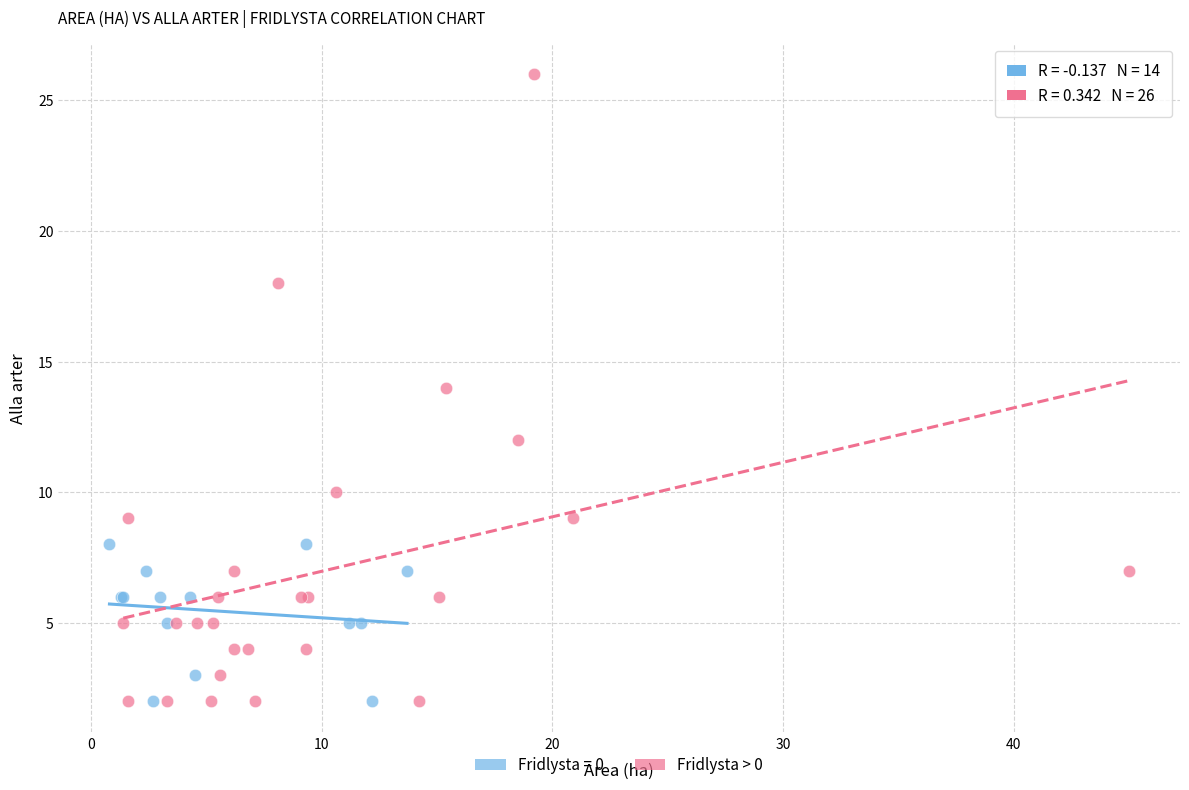

Which series has the largest Y range (max minus min)?

Fridlysta > 0